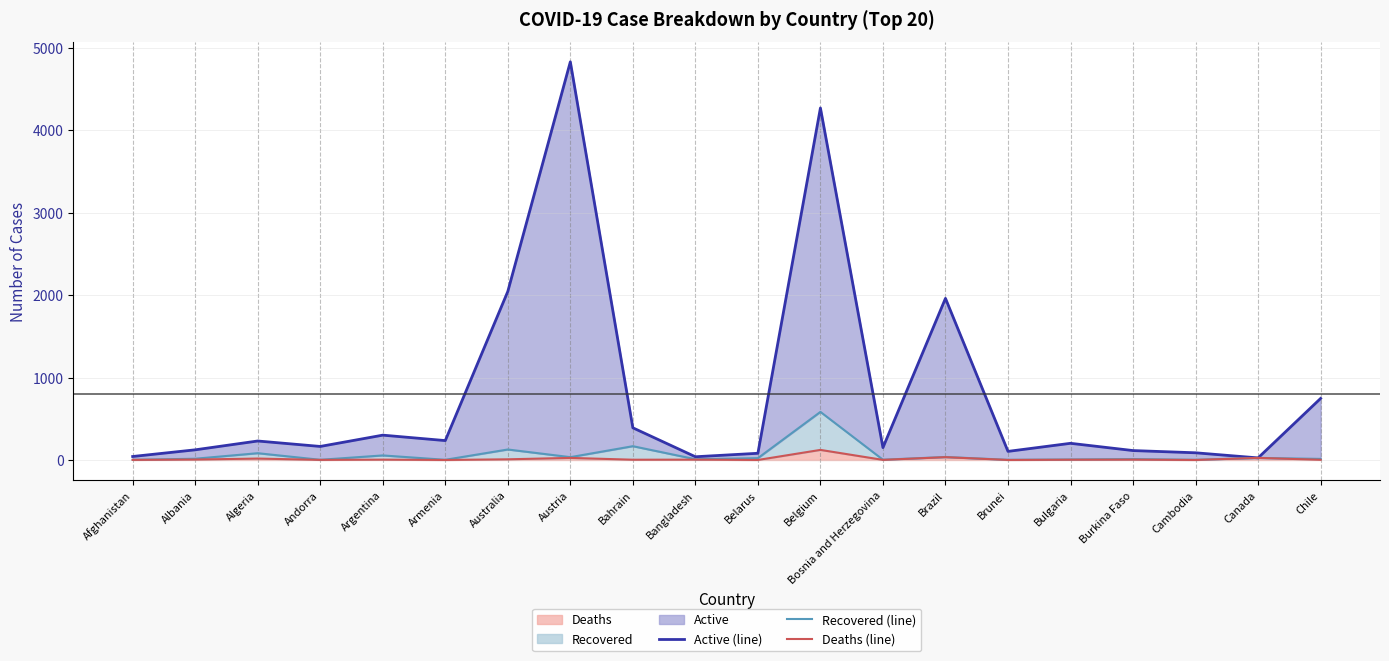

Reading left to right, list all the values displayed in this chart.

Active (line): Afghanistan=42	Albania=123	Algeria=230	Andorra=164	Argentina=301	Armenia=235	Australia=2044	Austria=4829	Bahrain=390	Bangladesh=39	Belarus=81	Belgium=4269	Bosnia and Herzegovina=150	Brazil=1960	Brunei=104	Bulgaria=202	Burkina Faso=114	Cambodia=87	Canada=25	Chile=746
Recovered (line): Afghanistan=2	Albania=15	Algeria=82	Andorra=2	Argentina=55	Armenia=2	Australia=127	Austria=34	Bahrain=167	Bangladesh=9	Belarus=22	Belgium=583	Bosnia and Herzegovina=3	Brazil=36	Brunei=2	Bulgaria=6	Burkina Faso=11	Cambodia=2	Canada=25	Chile=13
Deaths (line): Afghanistan=1	Albania=5	Algeria=17	Andorra=1	Argentina=4	Armenia=0	Australia=8	Austria=25	Bahrain=3	Bangladesh=4	Belarus=0	Belgium=122	Bosnia and Herzegovina=1	Brazil=34	Brunei=0	Bulgaria=3	Burkina Faso=4	Cambodia=0	Canada=25	Chile=2